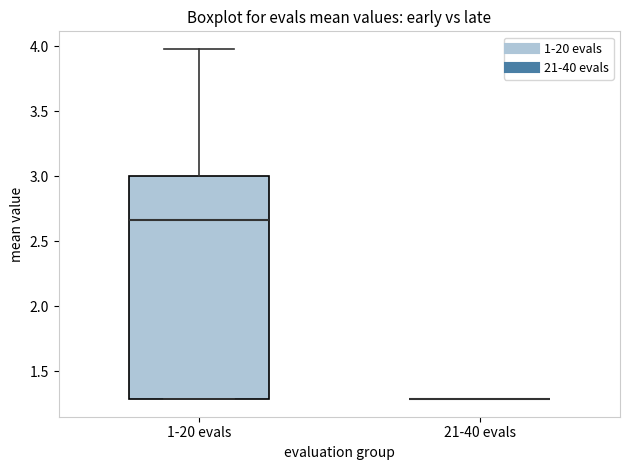

Reading left to right, transcribe this box plot: for each box, give where its median line is, the range the box spans, and where its two whiskers end, as read against the y-axis. The values are not printed on the chart, so give them approximately, as read against the axis.

1-20 evals: median 2.65, box 1.30 to 3.00, whiskers 1.30 to 4.00
21-40 evals: box collapsed to a line at 1.30, whiskers 1.30 to 1.30